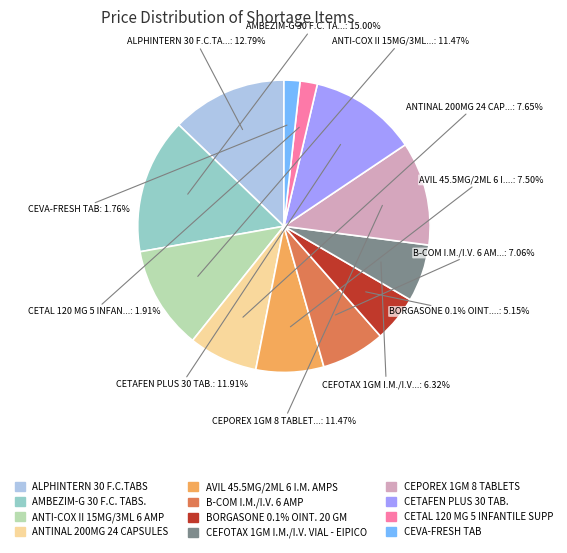

To the nearest percent, what percentage of the pie is CEVA-FRESH TAB?

2%